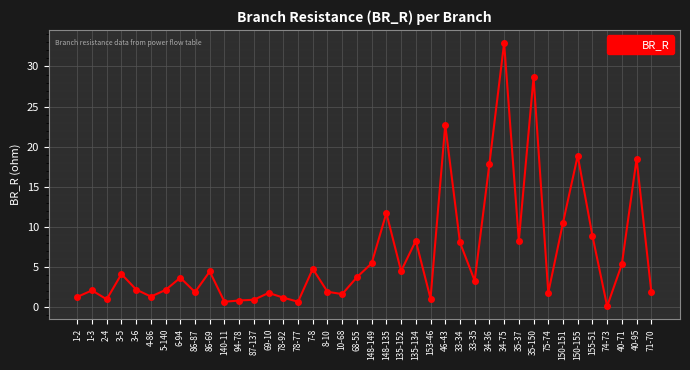

What is the label of the 24th point from the left?

135-134